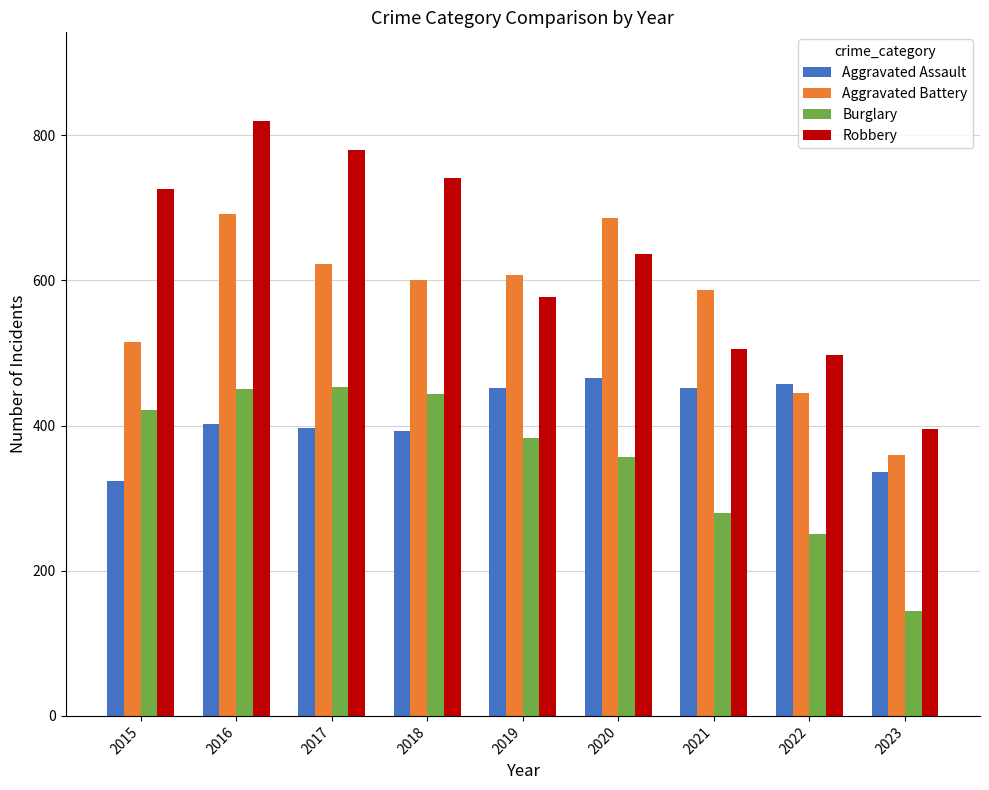

At which category does the chart reach its peak across all series?

2016